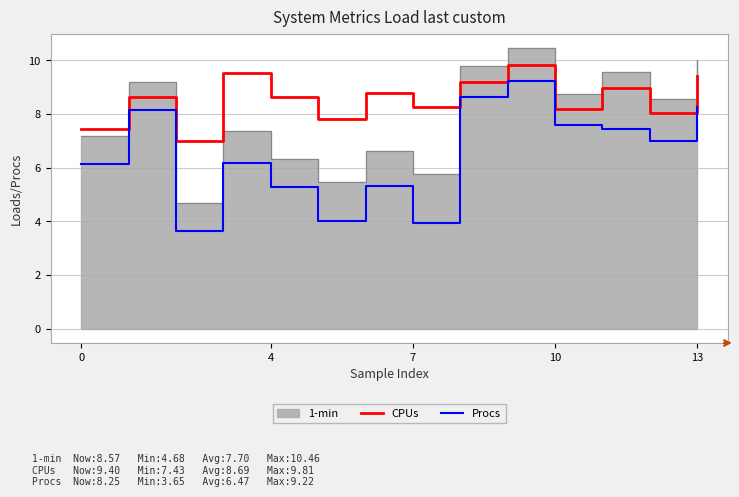

The CPUs series shows 13.4 at 7. True or false?

False